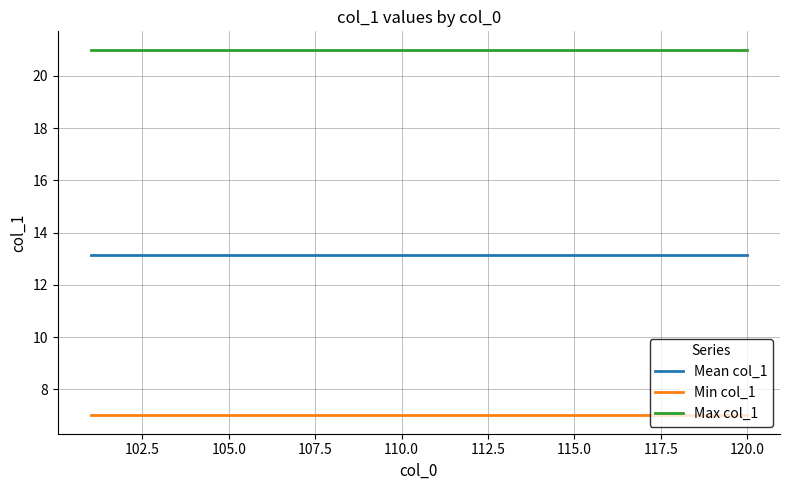

What is the sum of all Min col_1 values?

140.0